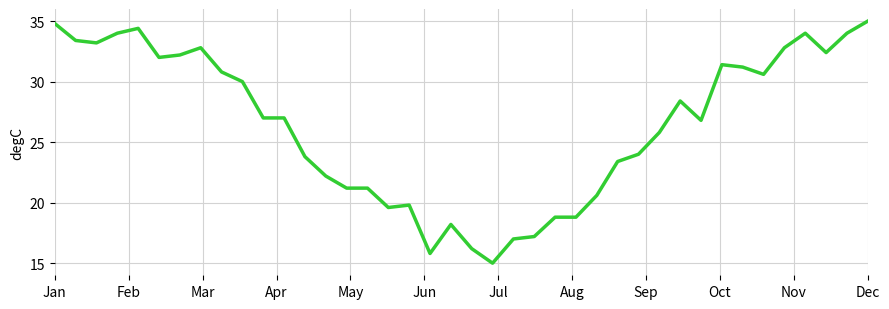

Does the chart display data point markers on the line(s)?

No